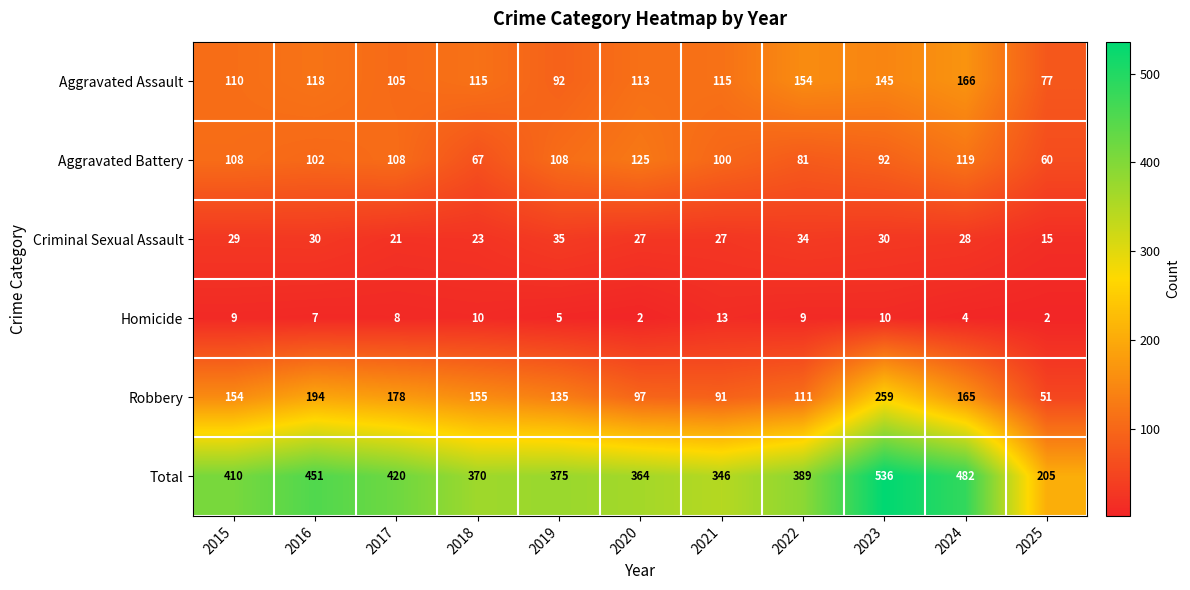

The Aggravated Battery series shows 179 at 2016. True or false?

False